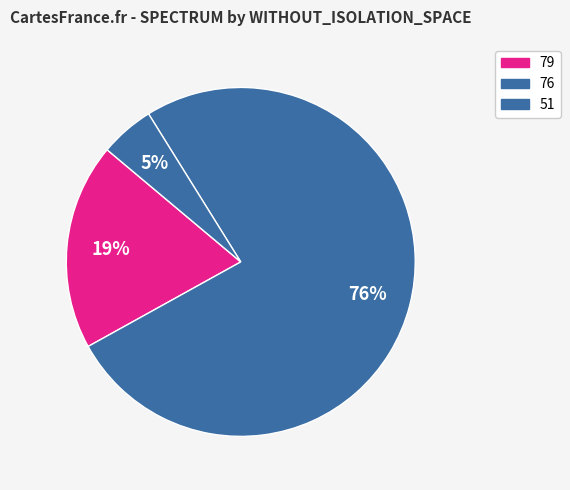

Does any single category account for the majority?

Yes